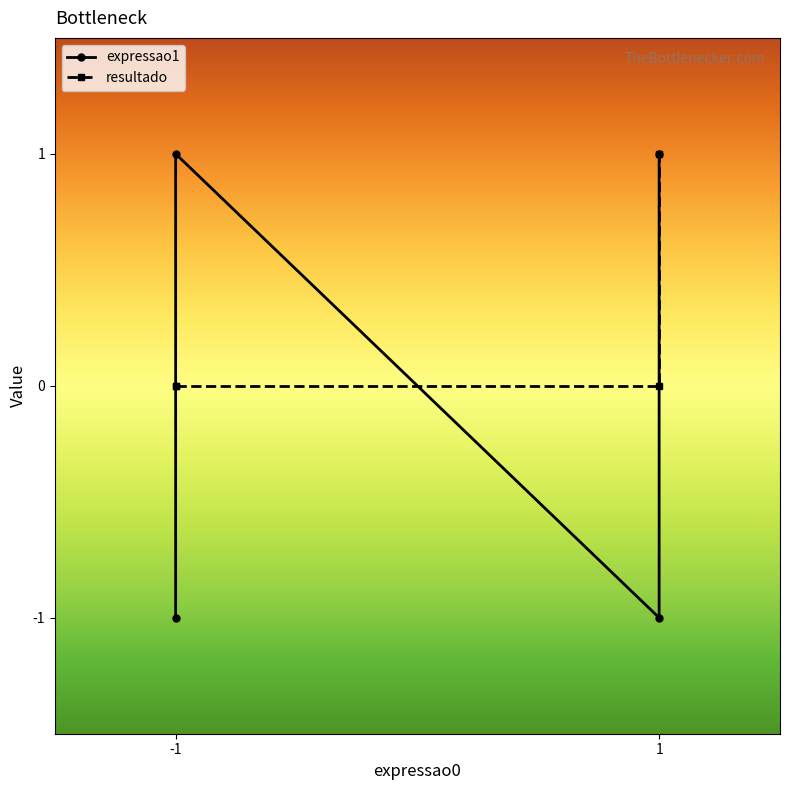

True or false: resultado and expressao1 intersect in this chart.

True